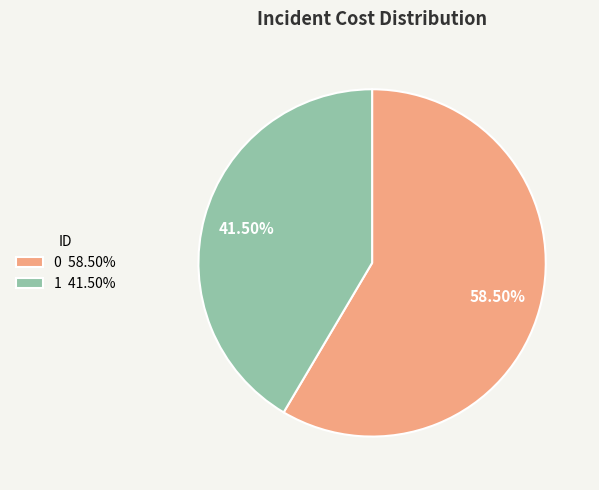

How many segments does this pie chart have?

2